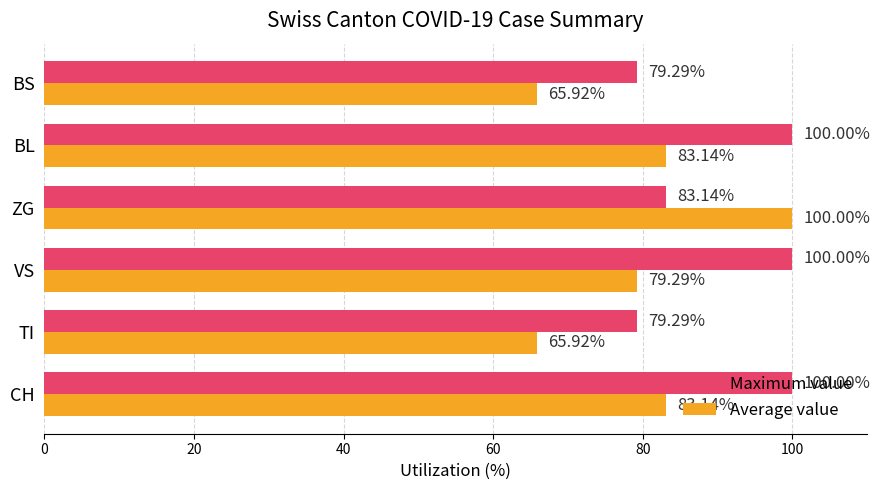

How many values in the Average value series exceed 83?

3